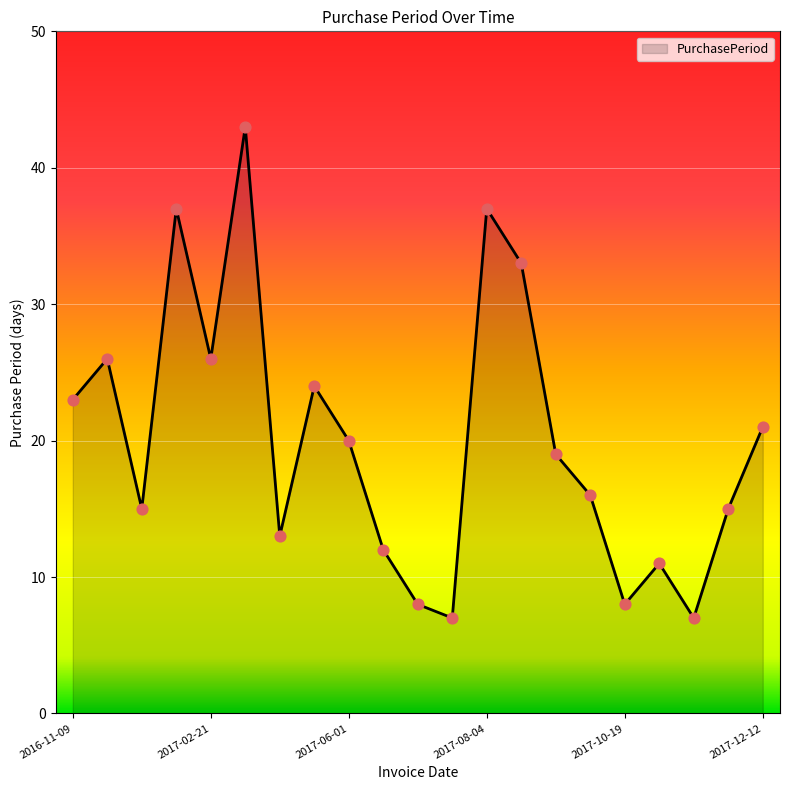

What is the minimum value shown in the chart?

7